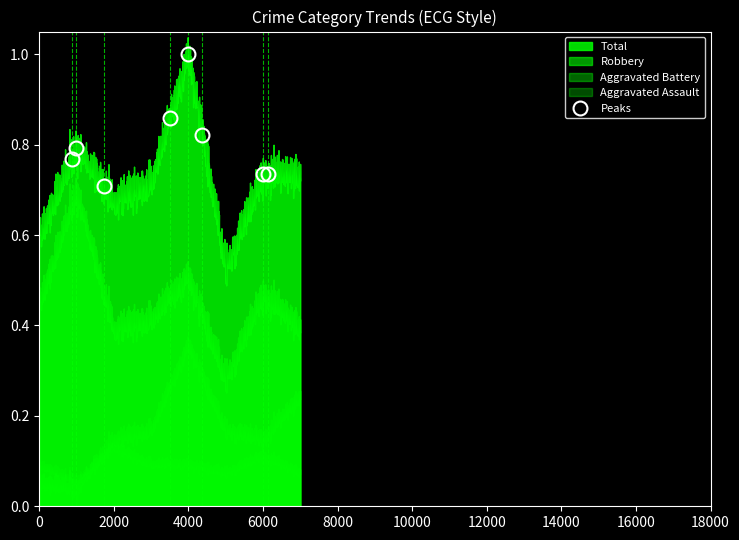

True or false: Peaks has more than 1 interior local peaks.

True